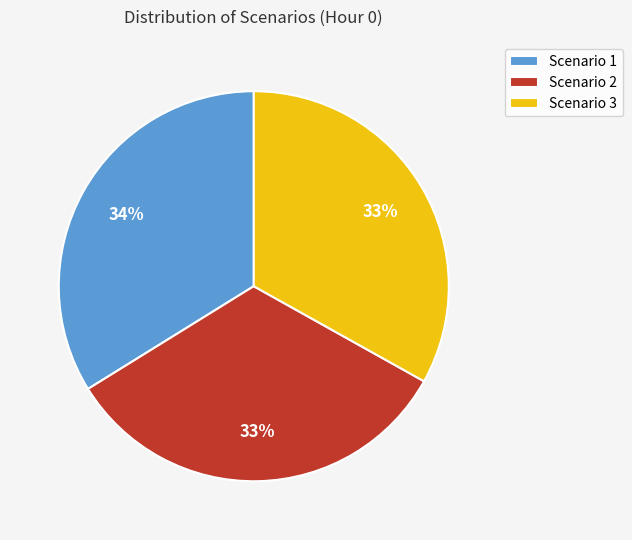

How many slices are in this pie chart?

3